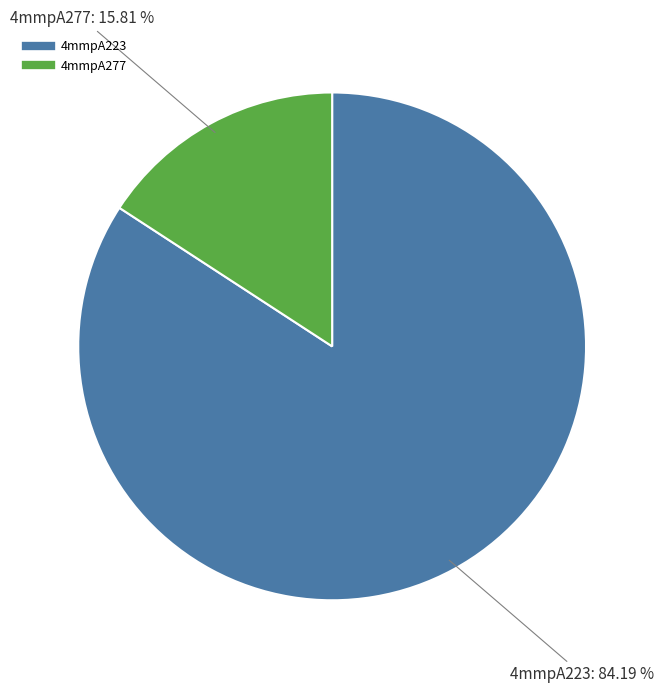

True or false: 4mmpA223 accounts for 84% of the total.

True